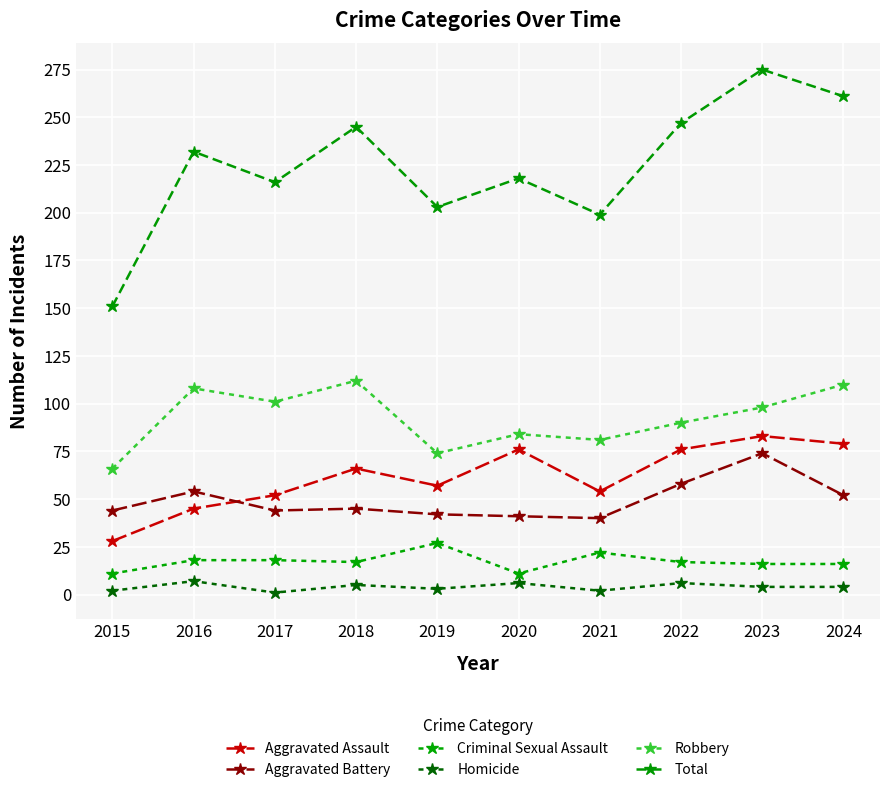

True or false: Robbery and Criminal Sexual Assault intersect in this chart.

False